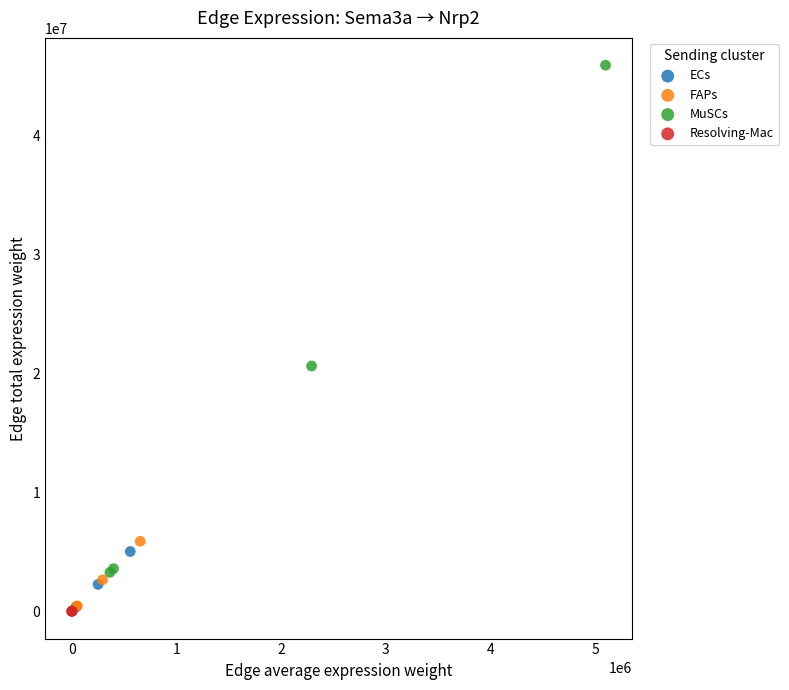

Which series has the widest spread of Y values?

MuSCs